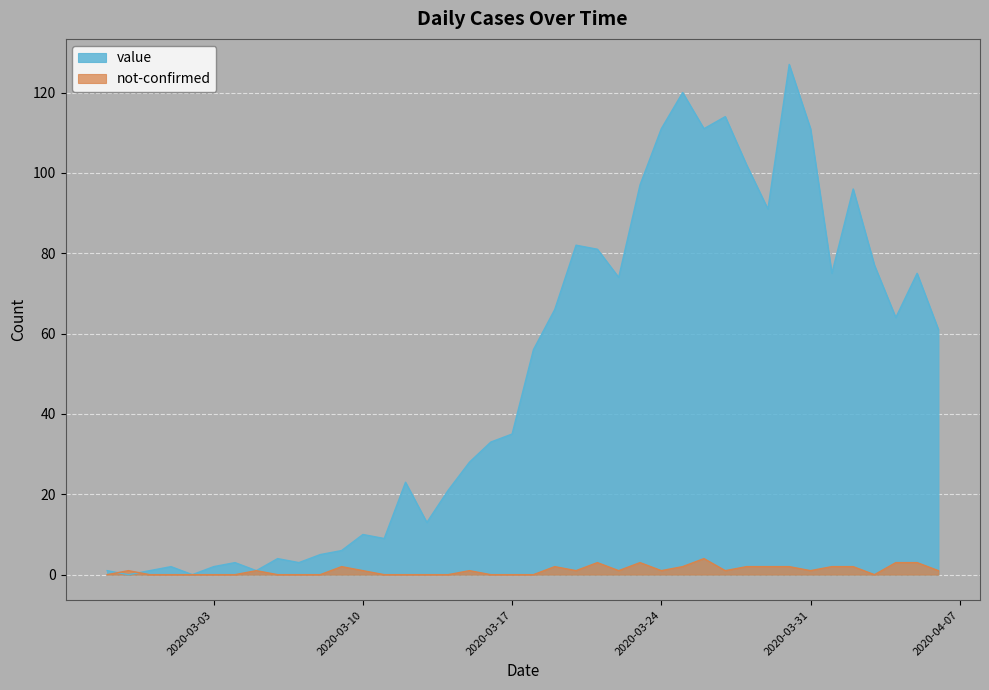

What position from the right is 2020-03-20?

18